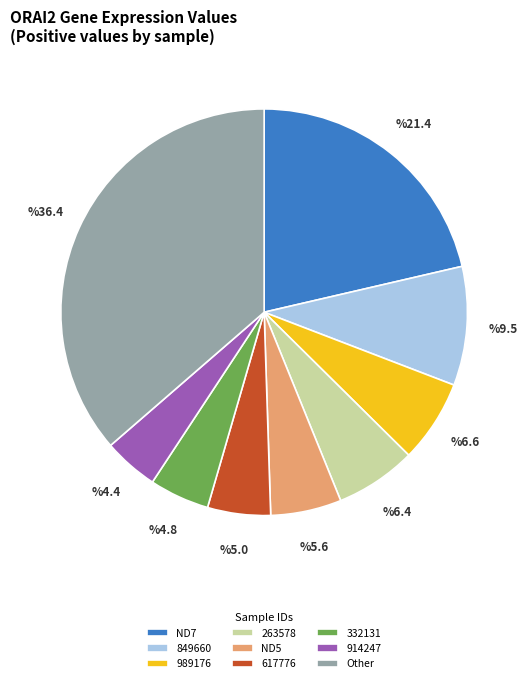

What is the ratio of the value at ND7 to the value at 263578?

3.3